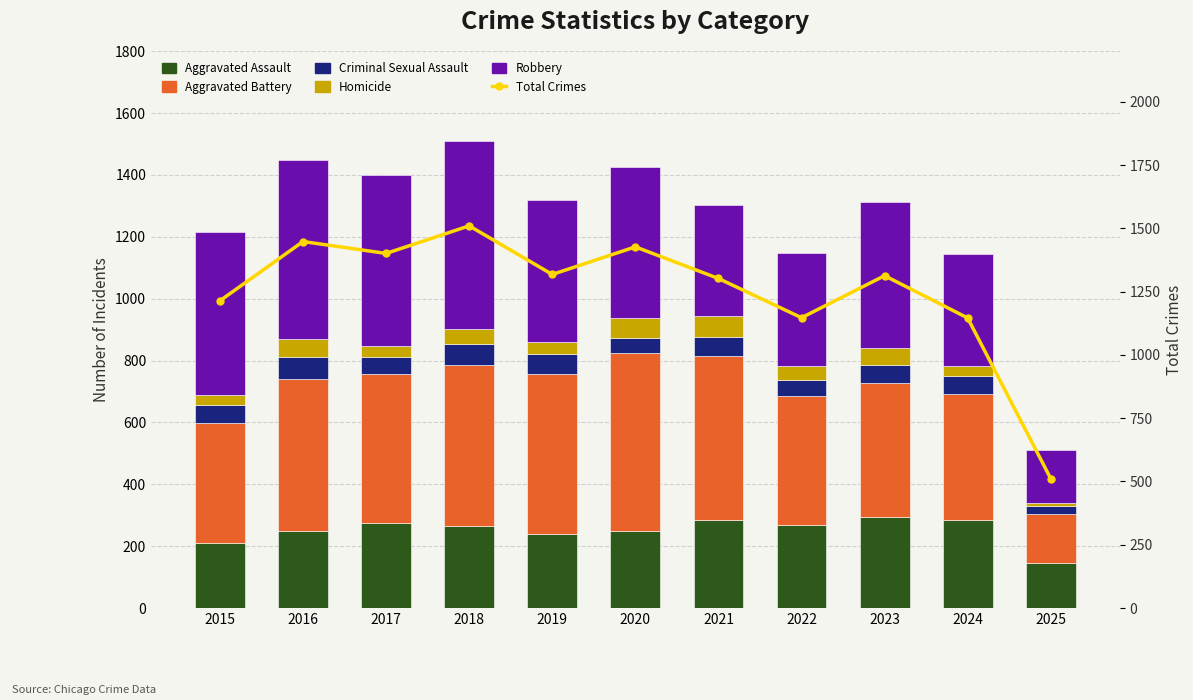

Is the value of Aggravated Assault at 2022 greater than the value of Criminal Sexual Assault at 2023?

Yes